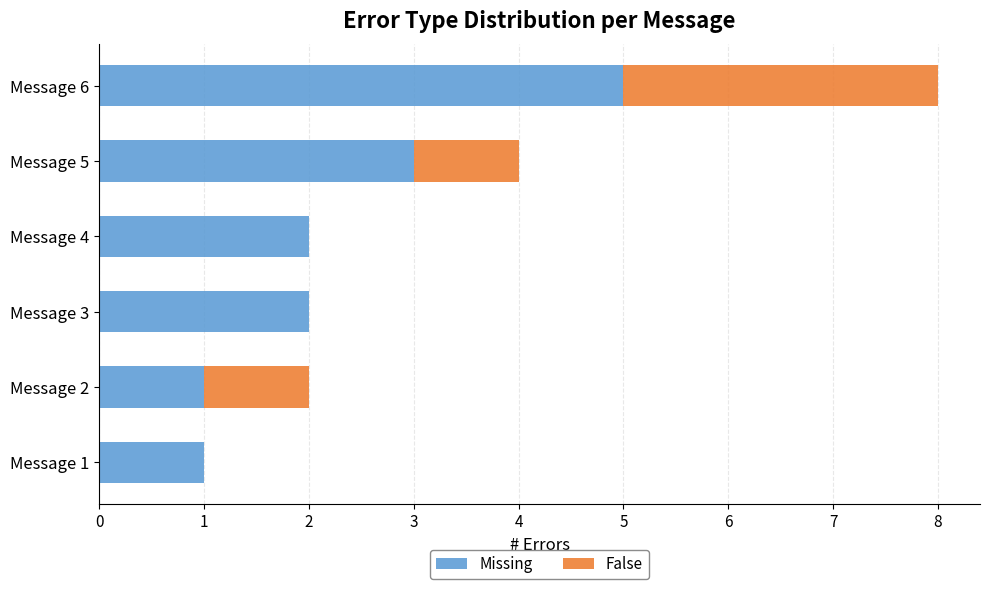

Which category has the highest value in the Missing series?

Message 6